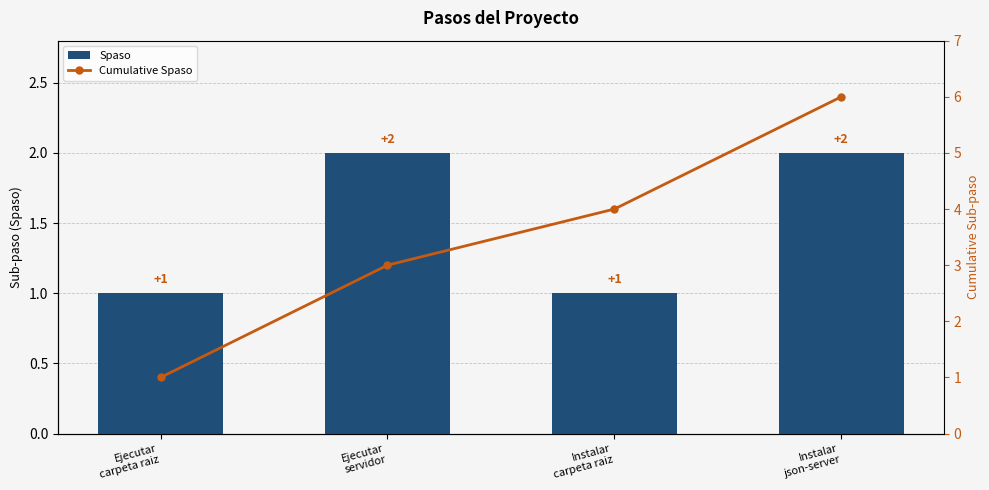

Which series has the largest total across all categories?

Cumulative Spaso